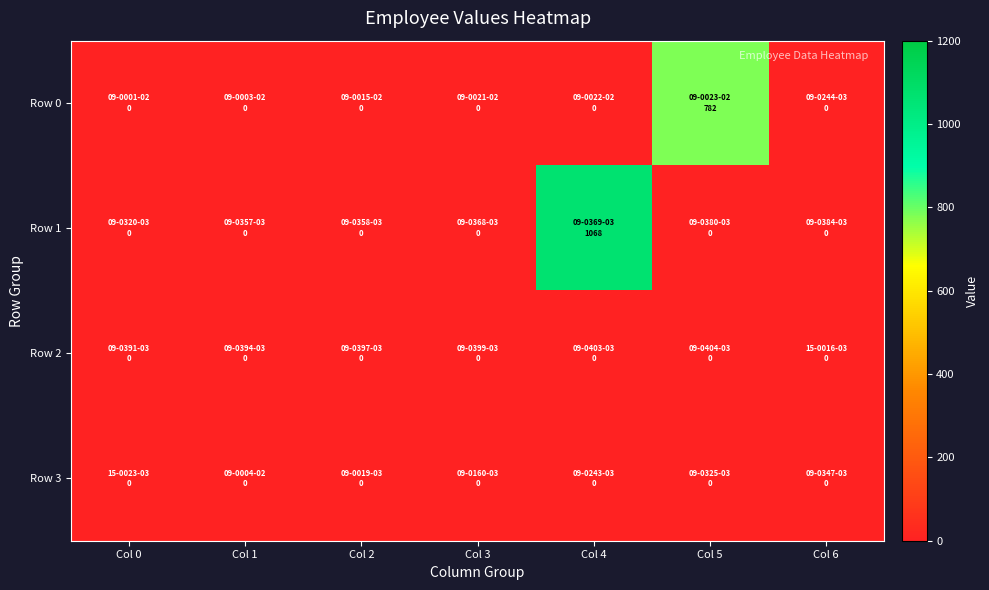

Reading left to right, list all the values displayed in this chart.

Row 0: Col 0=0	Col 1=0	Col 2=0	Col 3=0	Col 4=0	Col 5=782	Col 6=0
Row 1: Col 0=0	Col 1=0	Col 2=0	Col 3=0	Col 4=1068	Col 5=0	Col 6=0
Row 2: Col 0=0	Col 1=0	Col 2=0	Col 3=0	Col 4=0	Col 5=0	Col 6=0
Row 3: Col 0=0	Col 1=0	Col 2=0	Col 3=0	Col 4=0	Col 5=0	Col 6=0